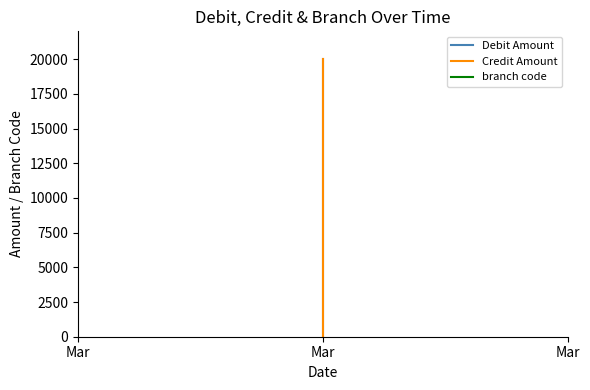

How many distinct data groups are displayed?

3